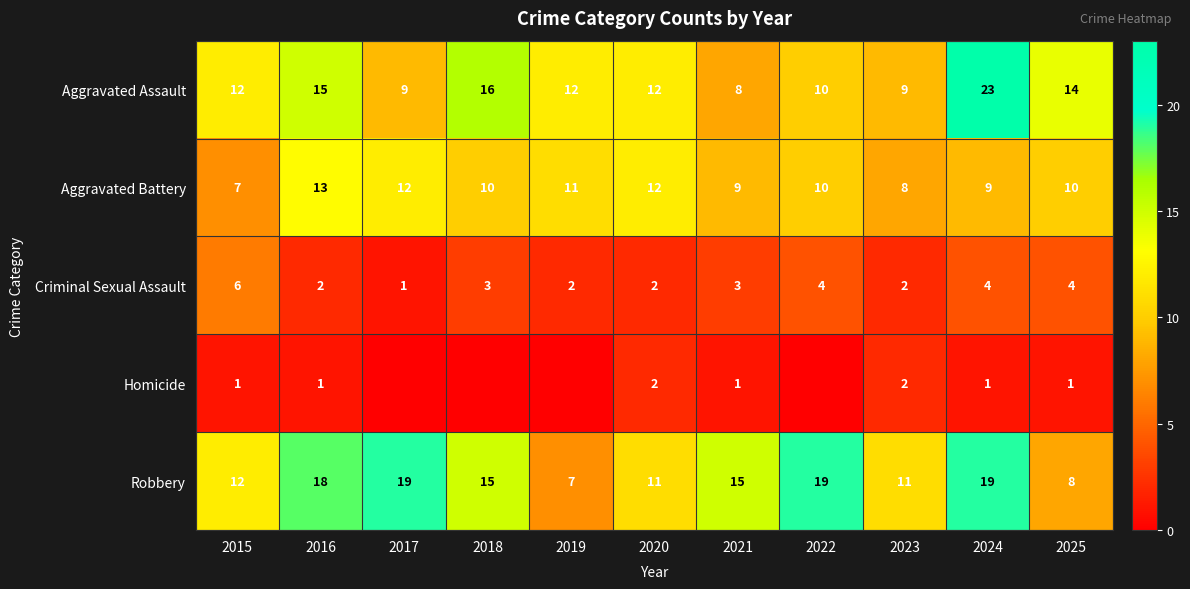

The value of Criminal Sexual Assault at 2019 is 2. True or false?

True